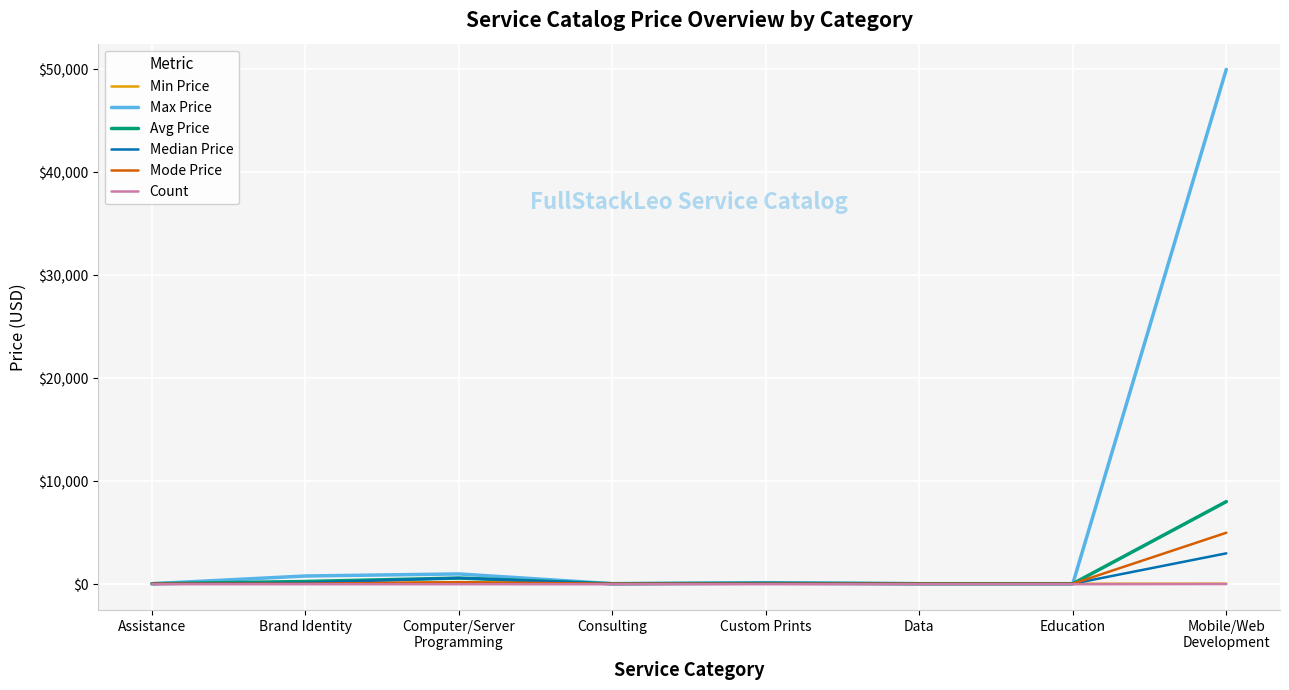

What are all the series names shown in the legend?

Min Price, Max Price, Avg Price, Median Price, Mode Price, Count